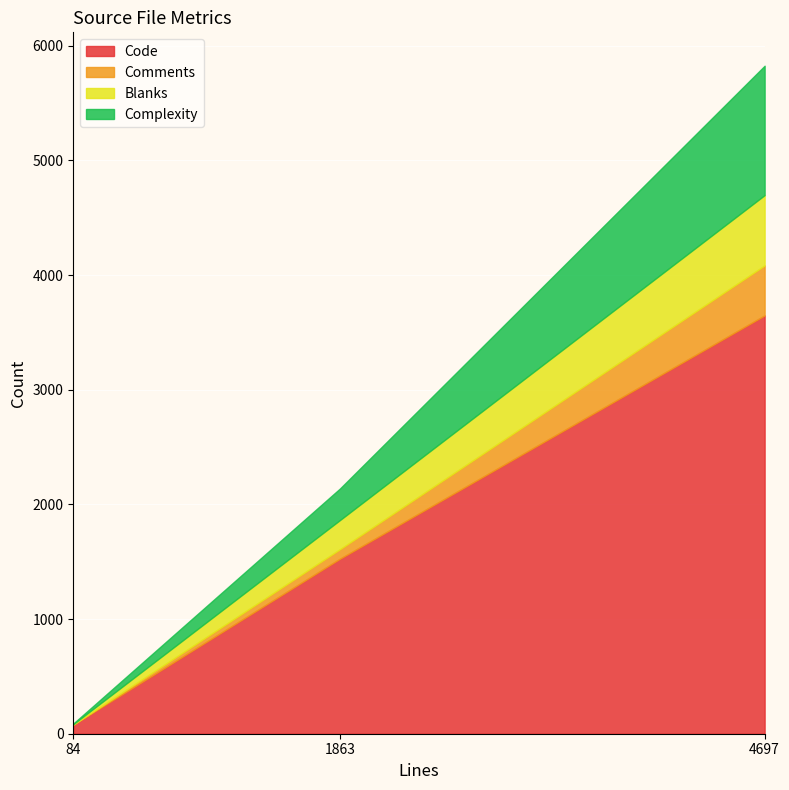

Rank the categories by Comments value from lowest to highest.

84, 1863, 4697